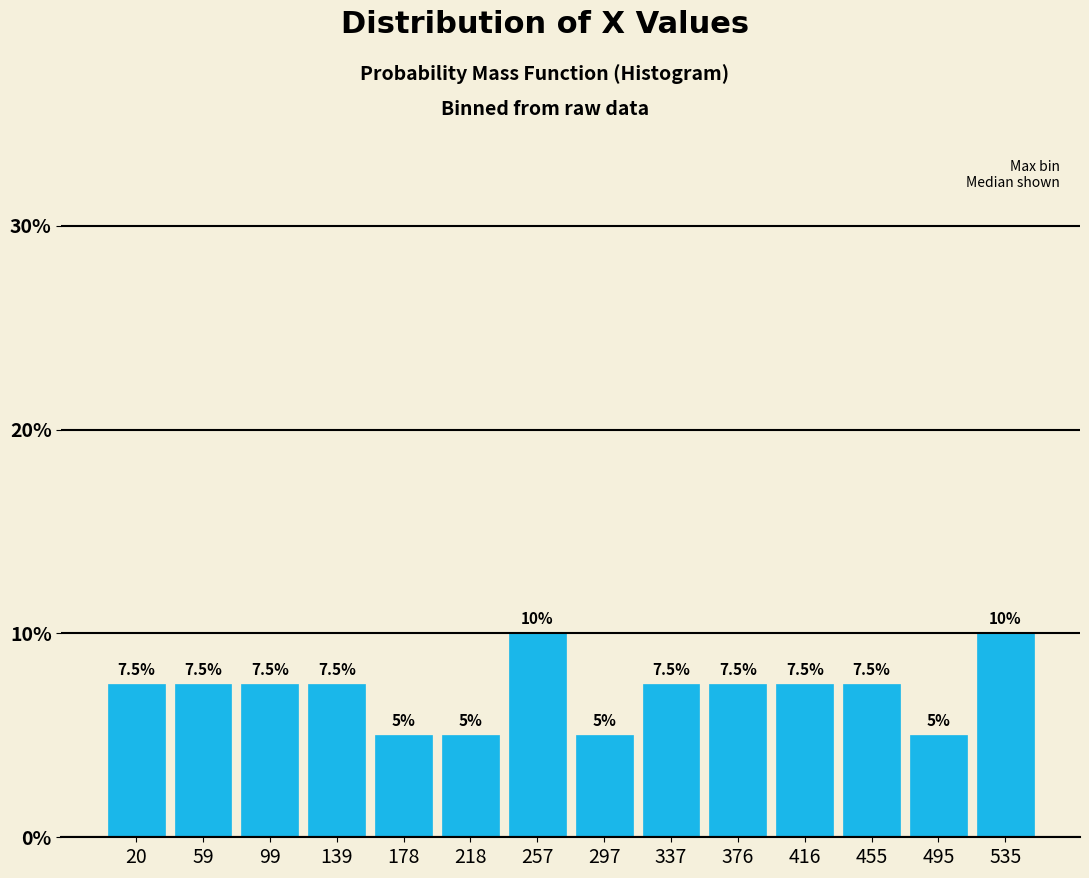

Reading left to right, transcribe this chart: for each bar, give the range it covers on the x-axis and its height. The bar edges are not printed on the chart, so give them approximately, as read against the axis.

0 to 40: 7.5
40 to 80: 7.5
80 to 120: 7.5
120 to 160: 7.5
160 to 200: 5.0
200 to 240: 5.0
240 to 275: 10.0
275 to 315: 5.0
315 to 355: 7.5
355 to 395: 7.5
395 to 435: 7.5
435 to 475: 7.5
475 to 515: 5.0
515 to 555: 10.0